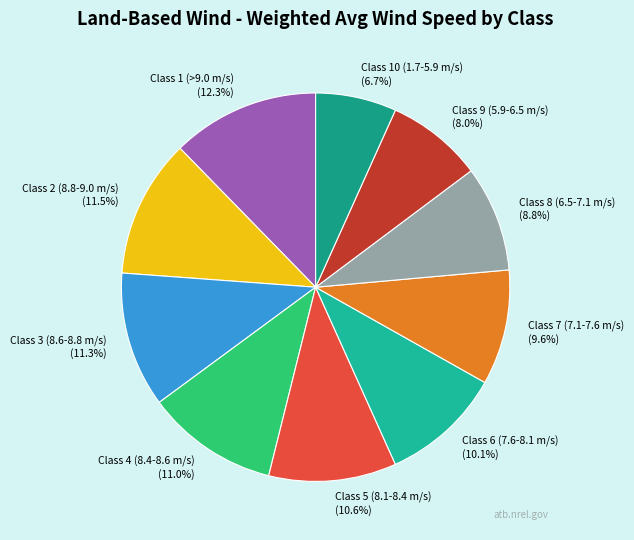

What is the total percentage of Class 3 (8.6-8.8 m/s) and Class 10 (1.7-5.9 m/s)?

18.0%